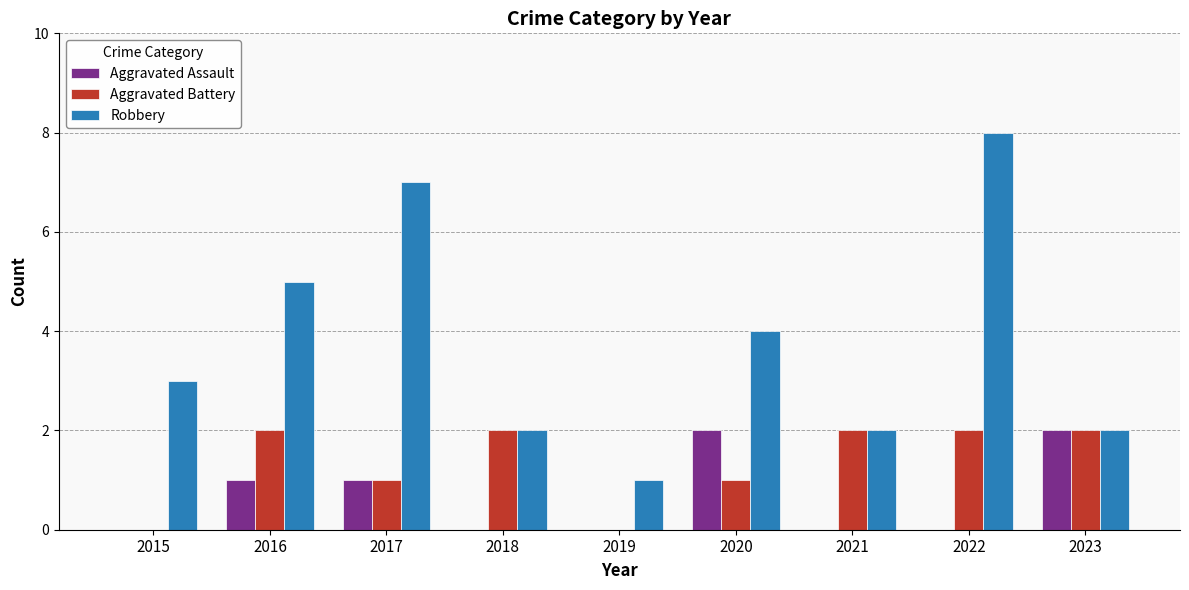

Which series has the largest total across all categories?

Robbery